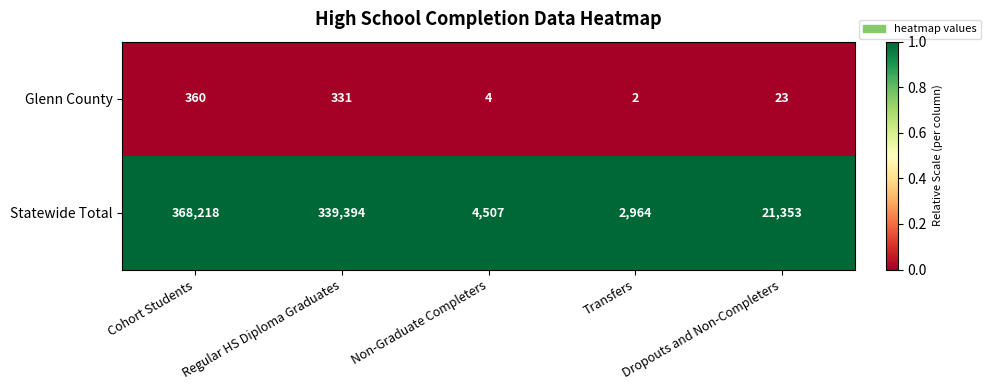

Which series changed the most between Non-Graduate Completers and Dropouts and Non-Completers?

Statewide Total